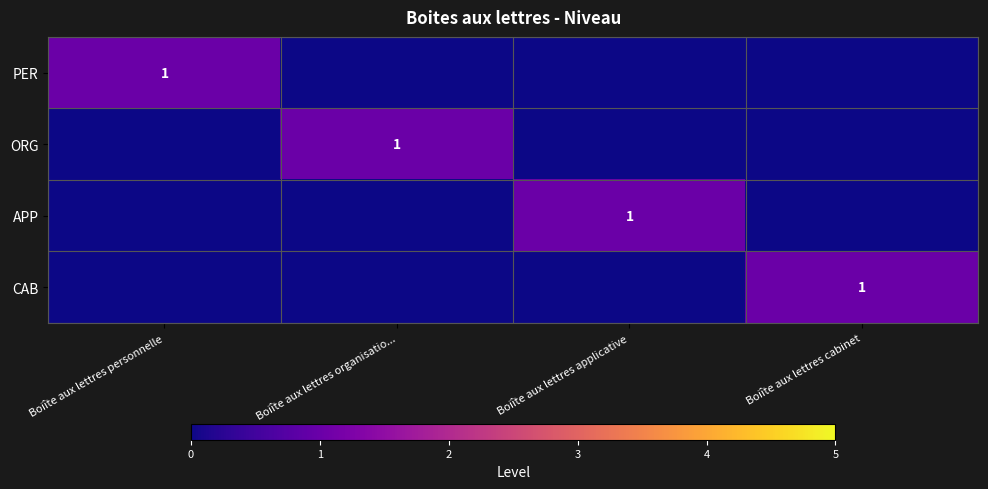

True or false: PER has a value of 2 at Boiîte aux lettres personnelle.

False